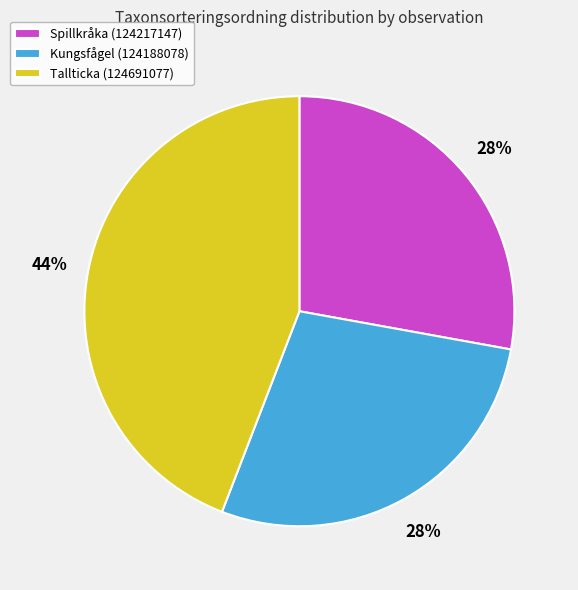

How many slices are in this pie chart?

3